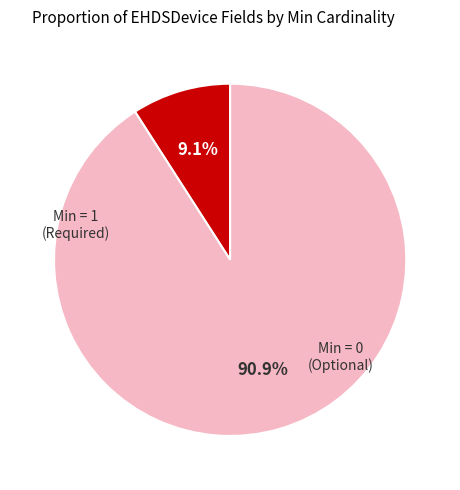

Is there any slice that represents more than half of the pie?

Yes